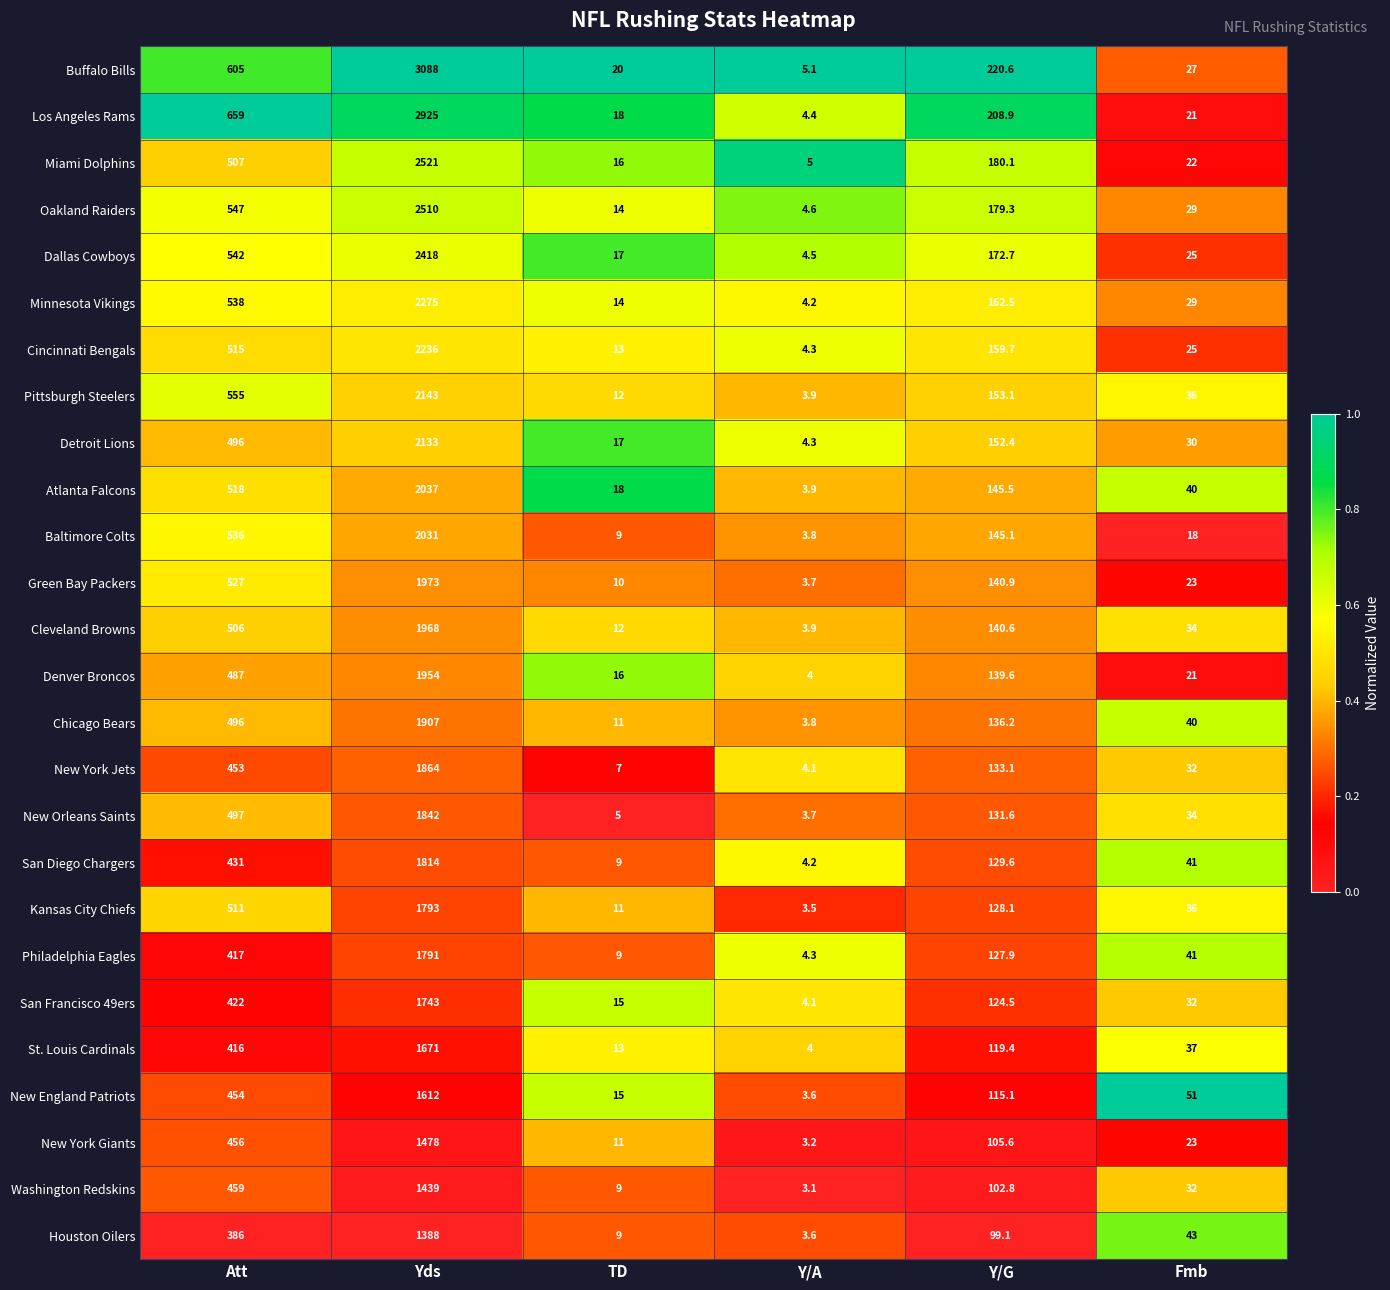

Which series has the largest total across all categories?

Buffalo Bills